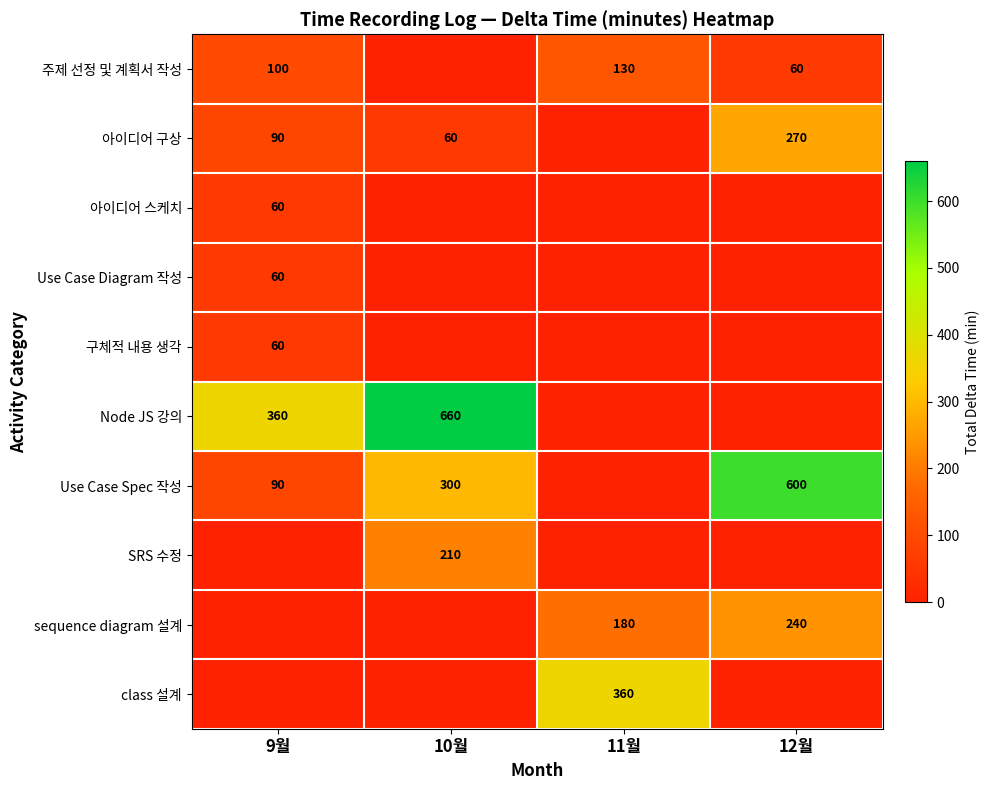

What is the total value across all series at 12월?

1170